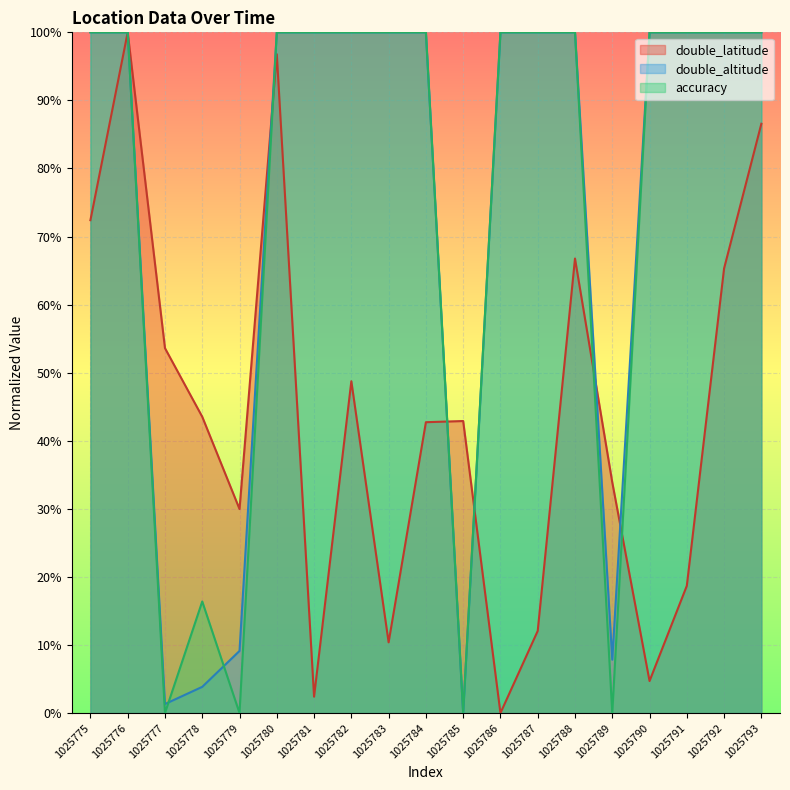

Which series ends up on top after the final intersection of accuracy and double_latitude?

accuracy